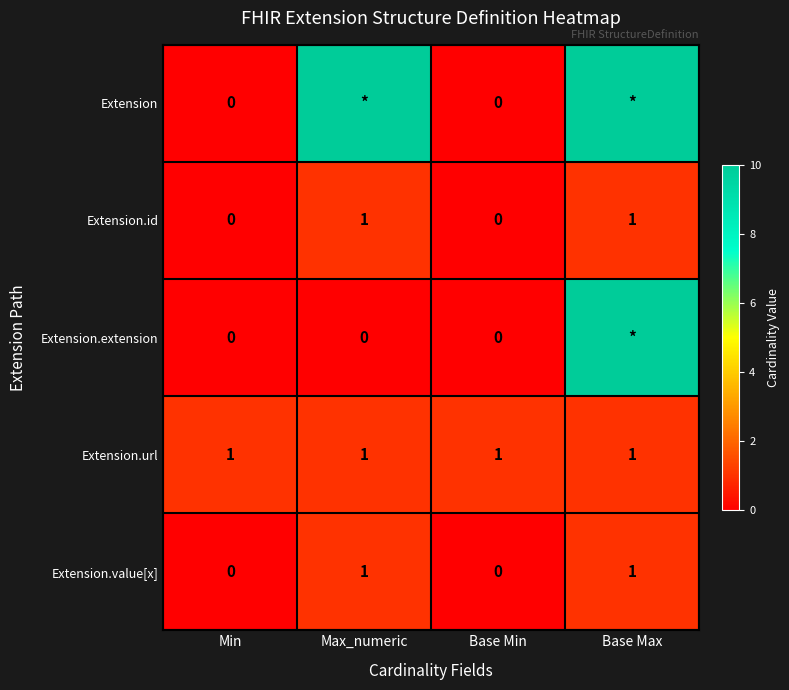

What value does the Extension.value[x] series have at Base Max?

1